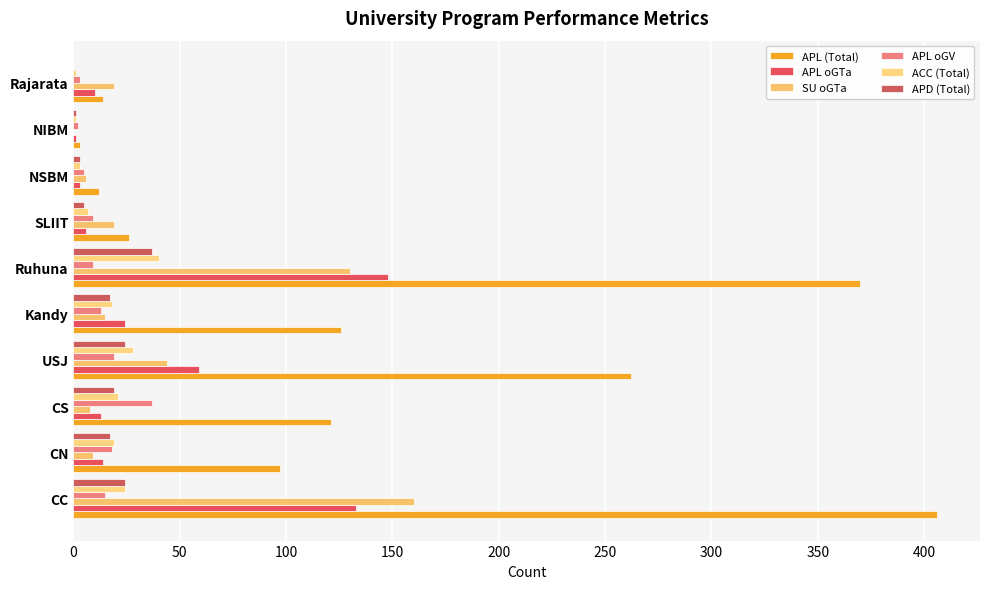

Count the number of categories in the chart.

10